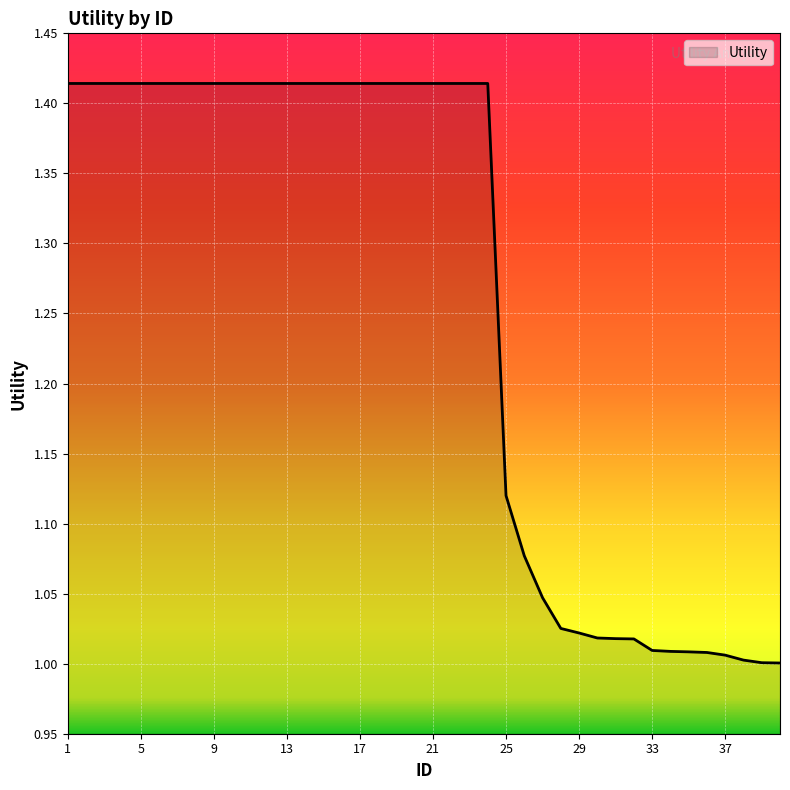

What is the difference between the maximum and minimum values?

0.4